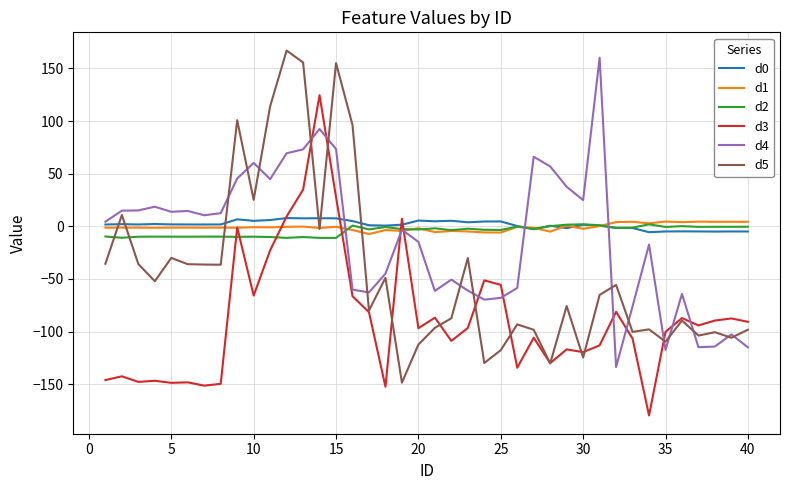

After their last crossing, which series has the higher values: d0 or d5?

d0